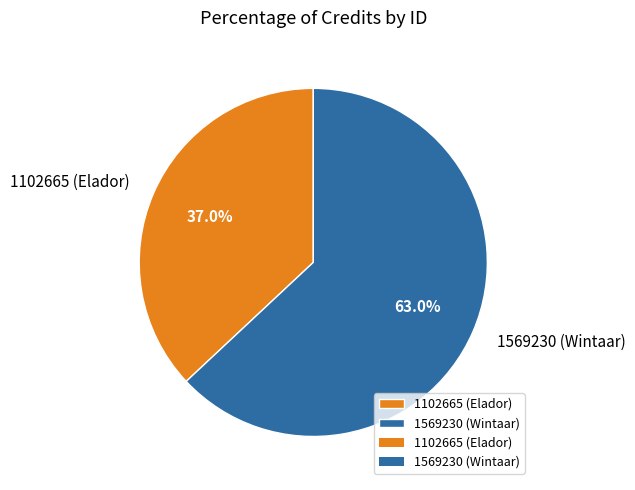

Rank the categories by value from highest to lowest.

1569230 (Wintaar), 1102665 (Elador)